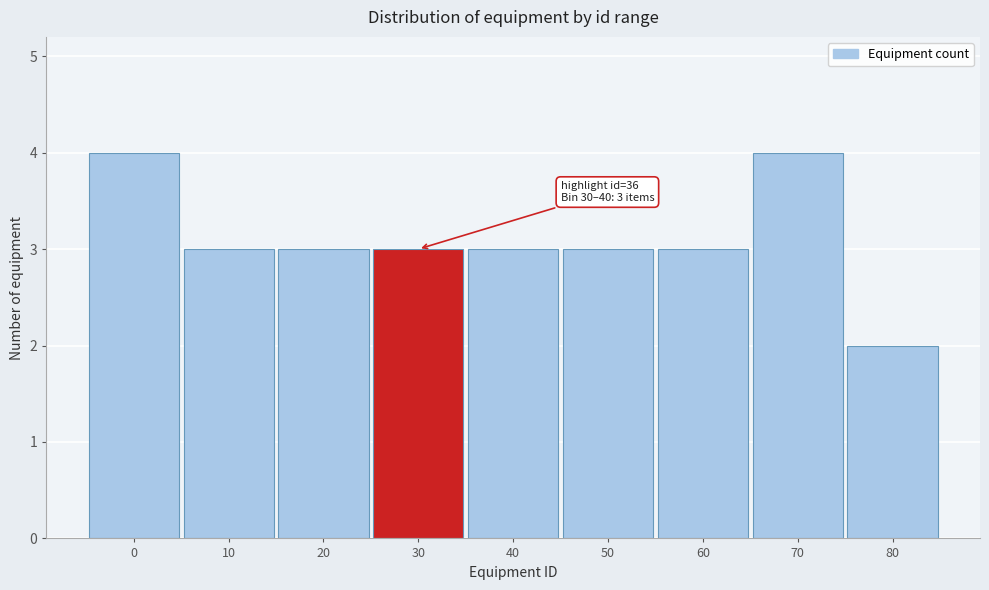

Reading left to right, extract all data points from this chart.

4	3	3	3	3	3	3	4	2